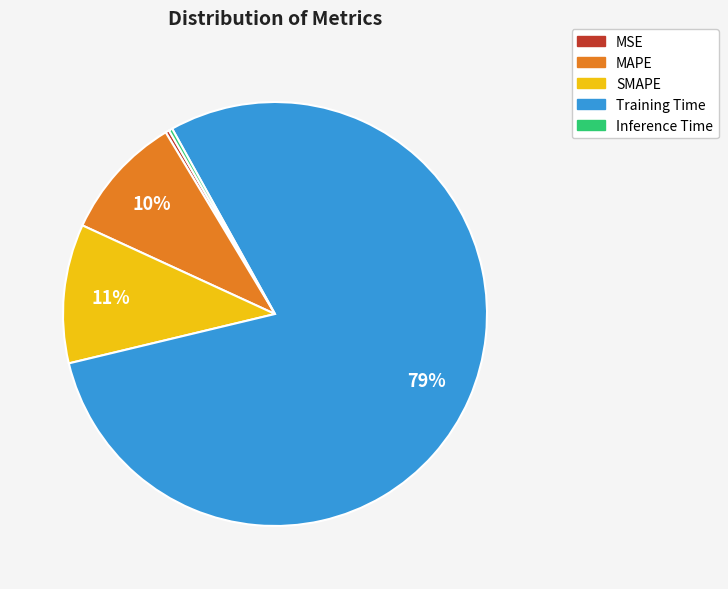

The Training Time slice represents 67% of the pie. True or false?

False